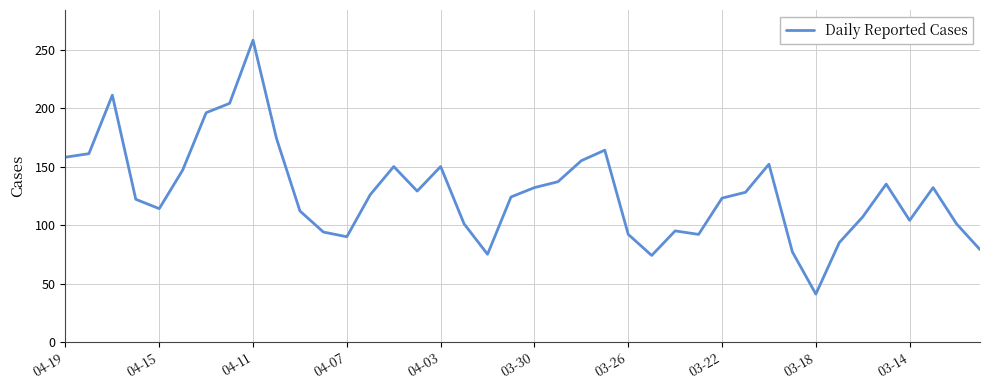

What is the minimum value shown in the chart?

41